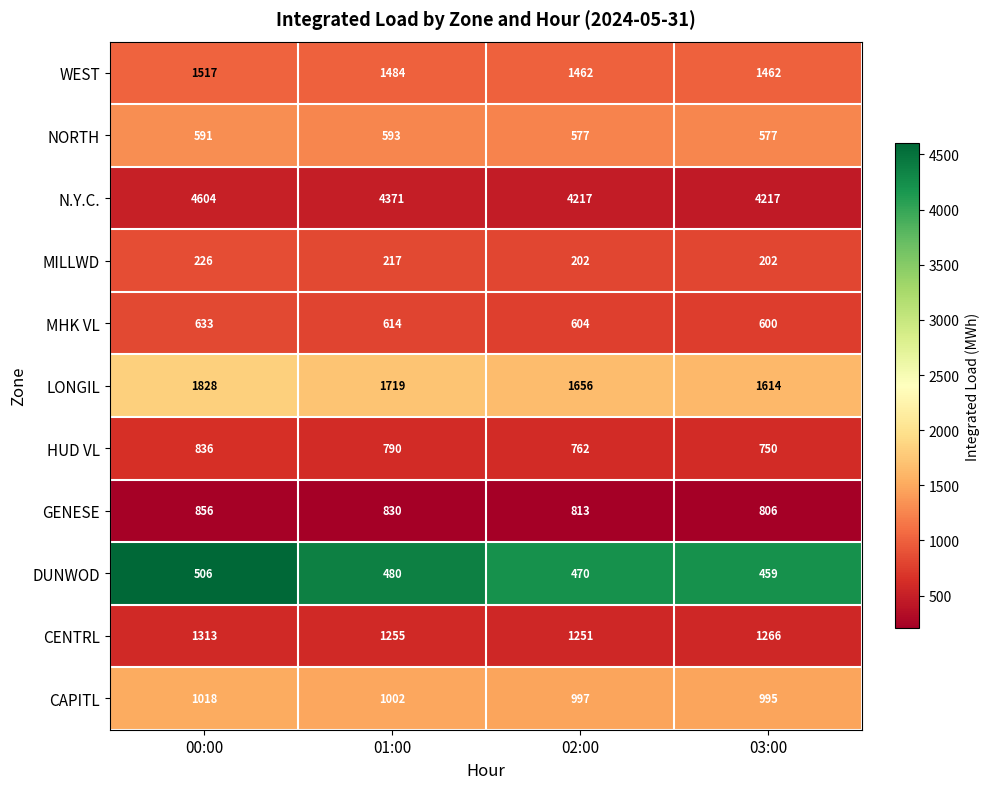

Count the number of data series in this chart.

11